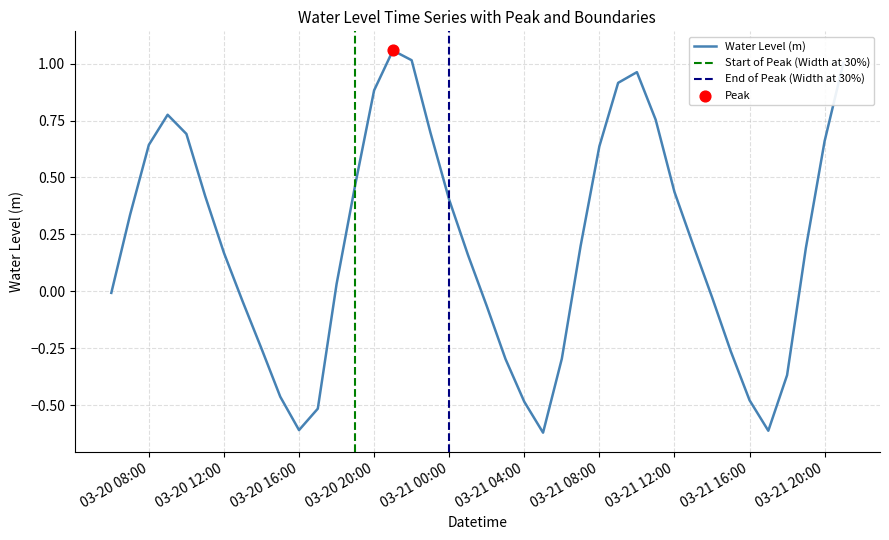

True or false: Water Level (m) has a value of -0.7 at 03-21 04:00.

False